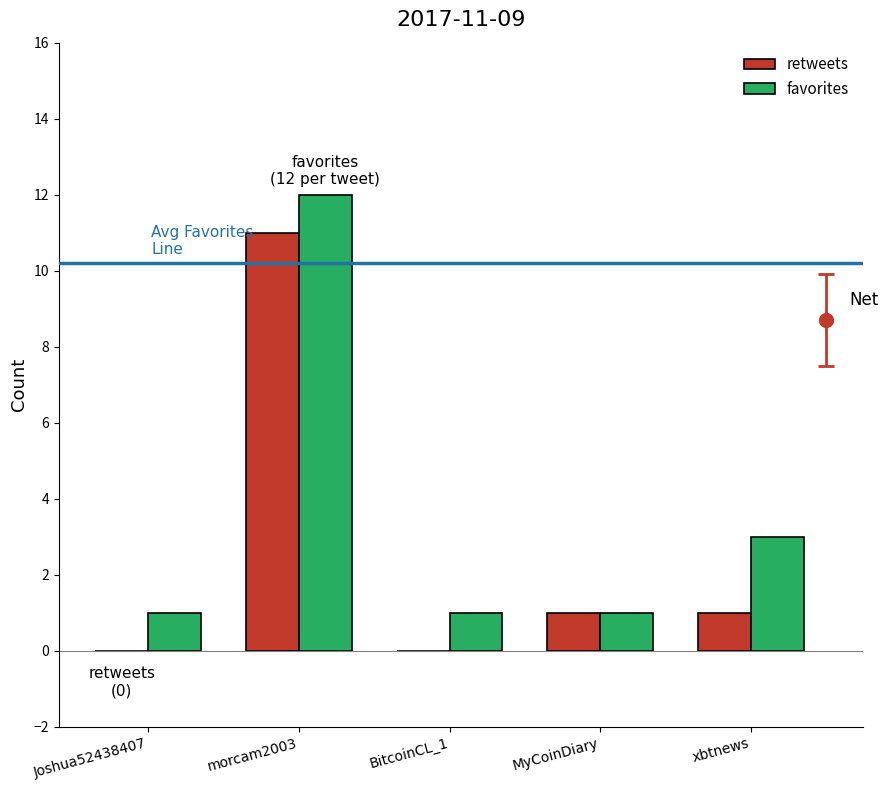

True or false: retweets has a value of 18 at morcam2003.

False